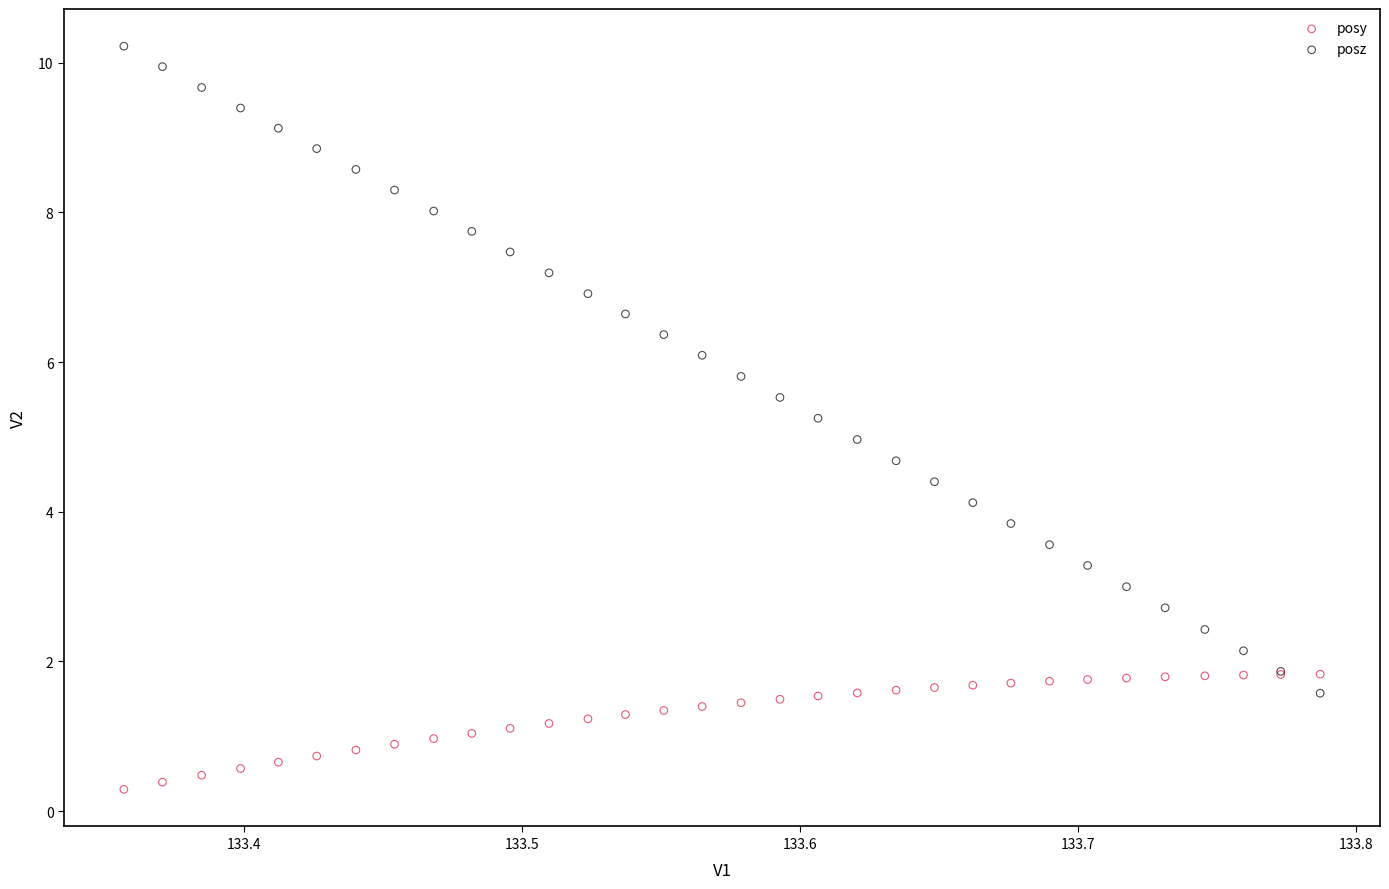

What is the X range (max minus min) for the scatter plot?

0.4